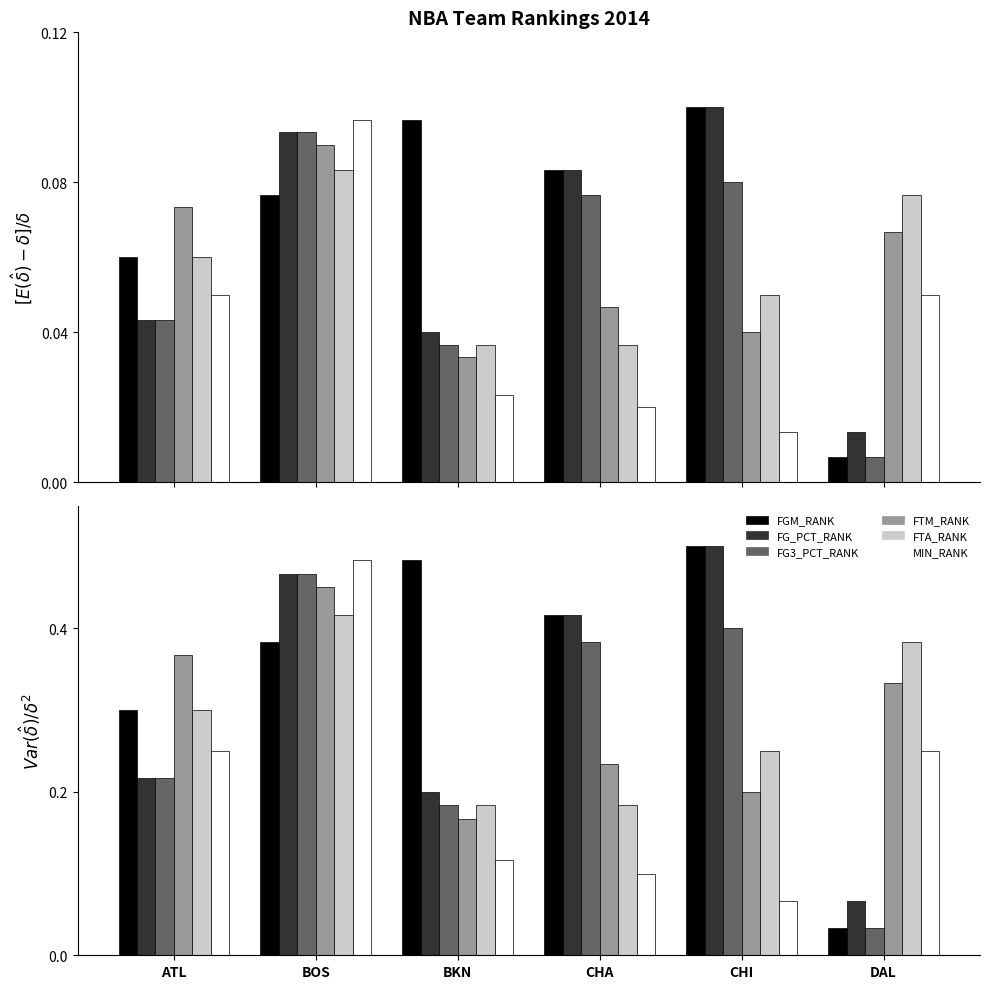

Which series has the largest total across all categories?

FGM_RANK